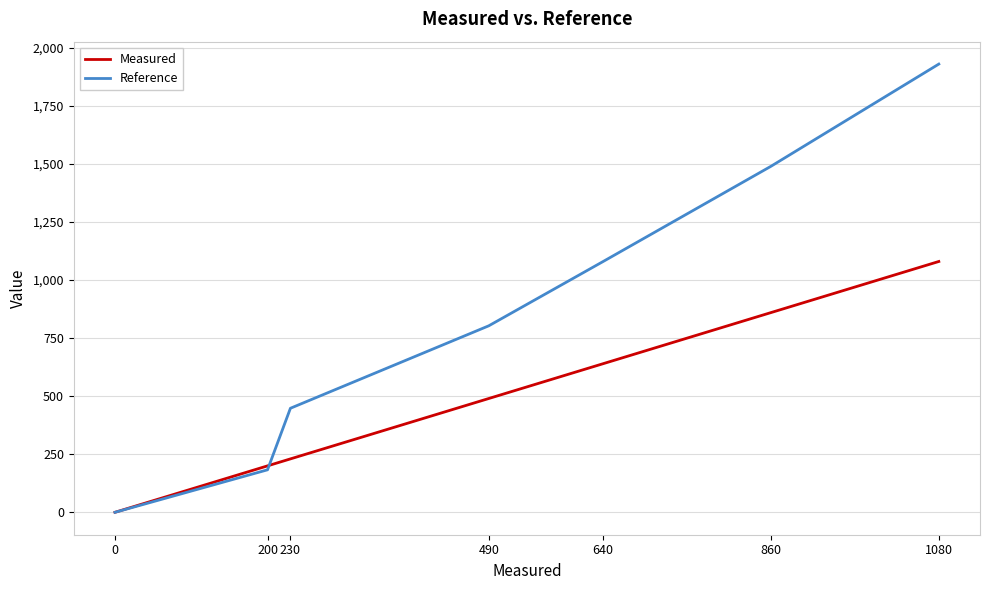

At which label is Measured closest to 540?

490